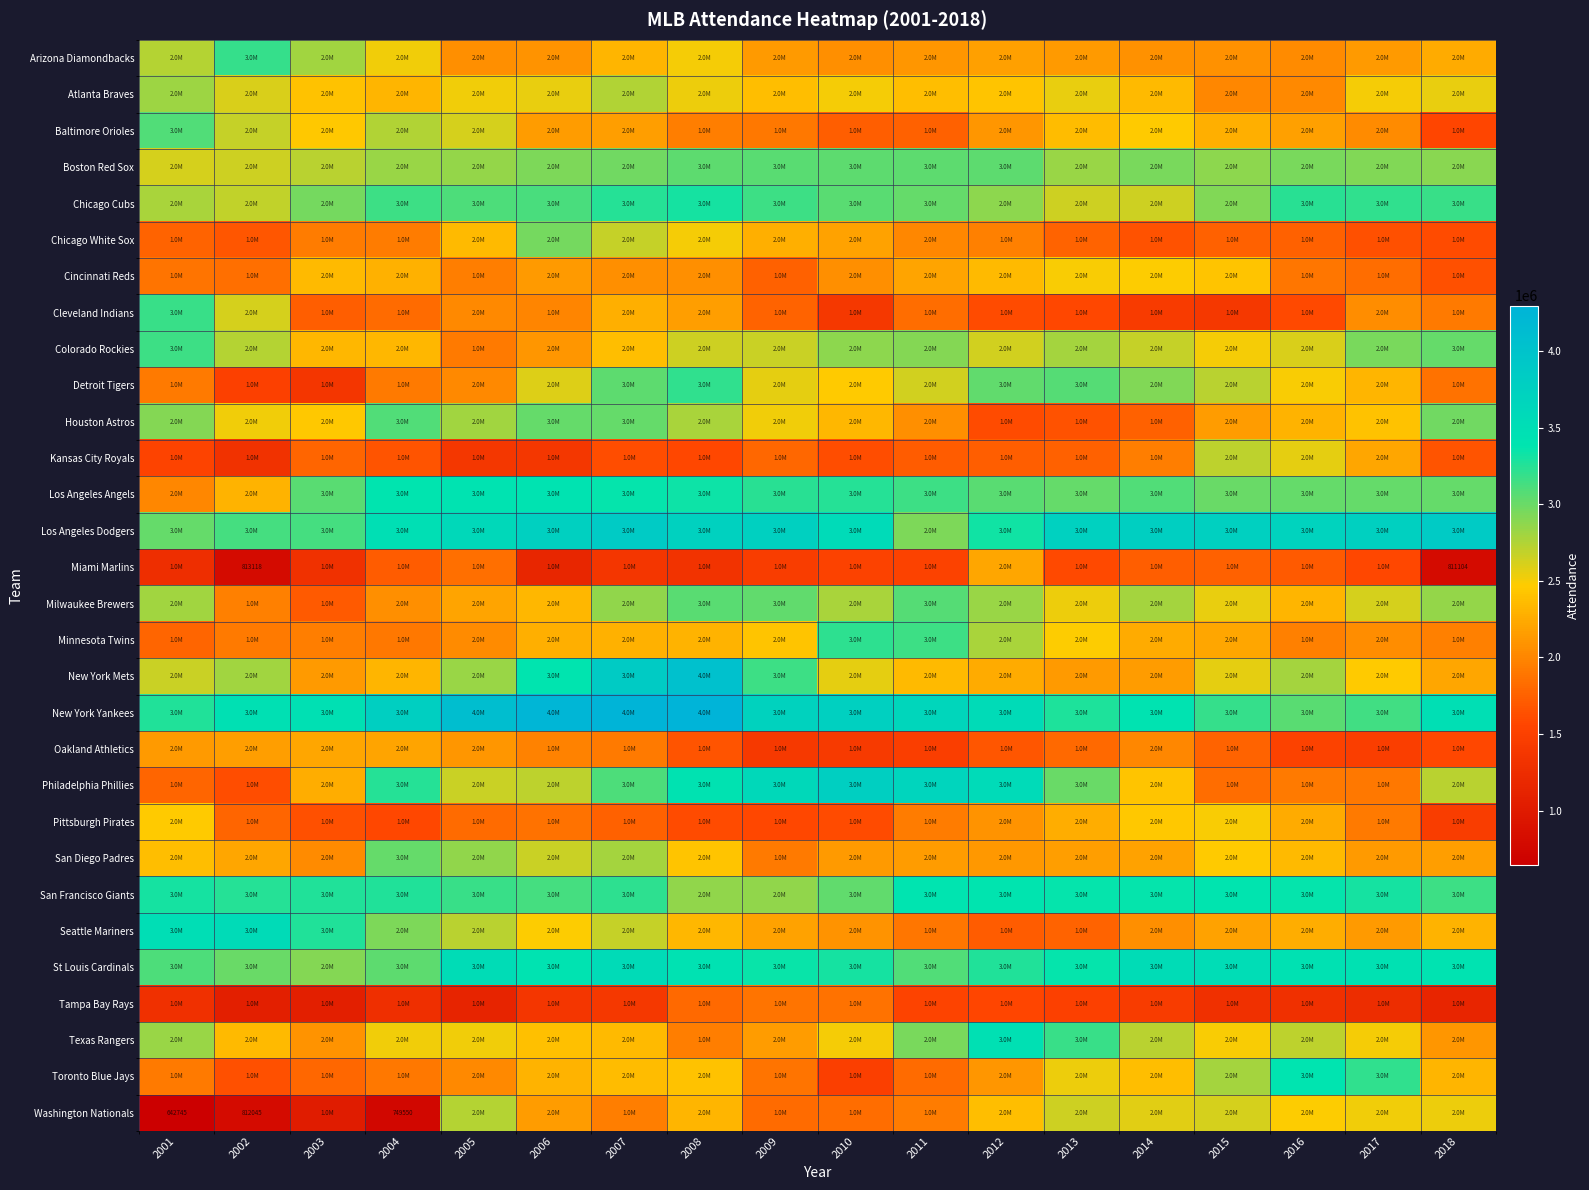

What is the average value of the Houston Astros series?

2464812